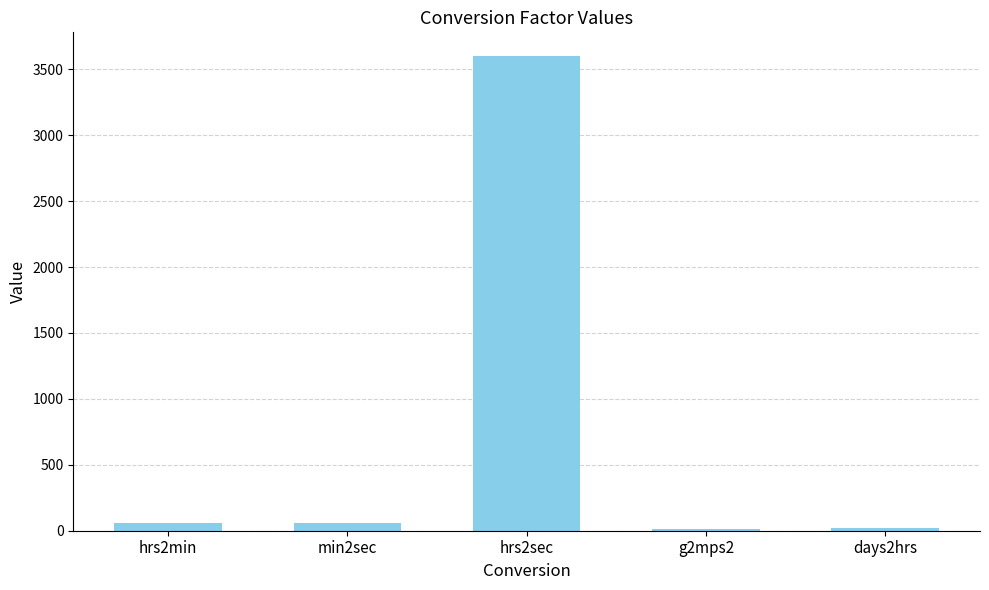

Count the number of categories in the chart.

5